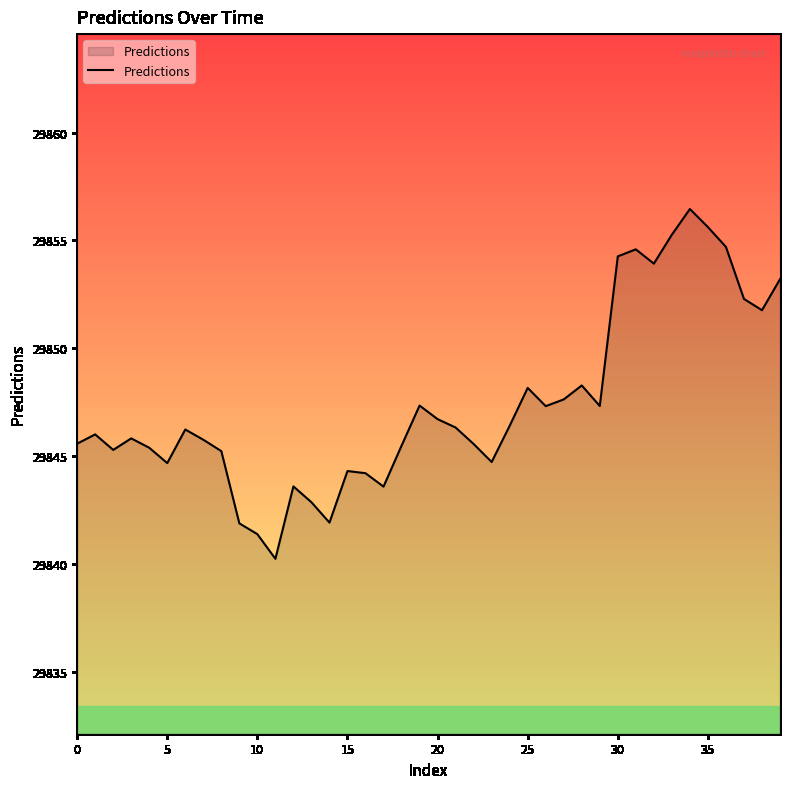

What is the minimum value shown in the chart?

29840.2